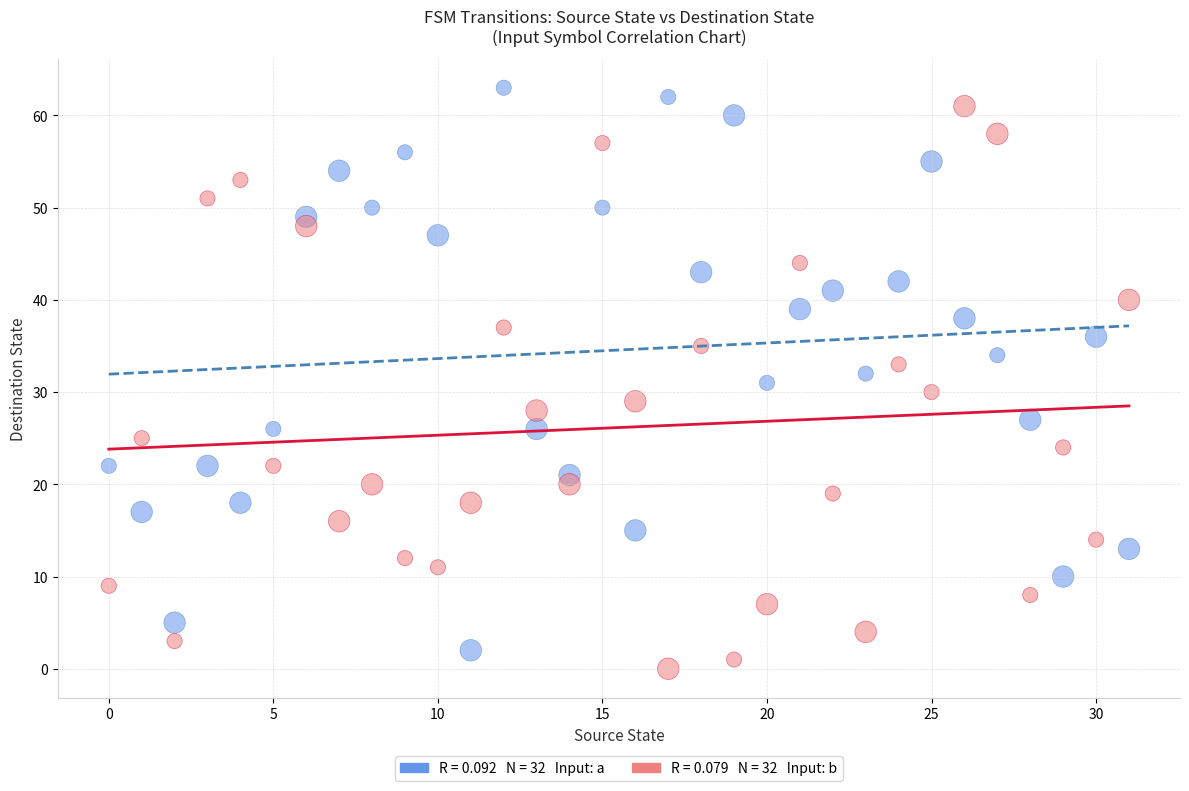

Across all data points, what is the range of Y values (max minus min)?

63